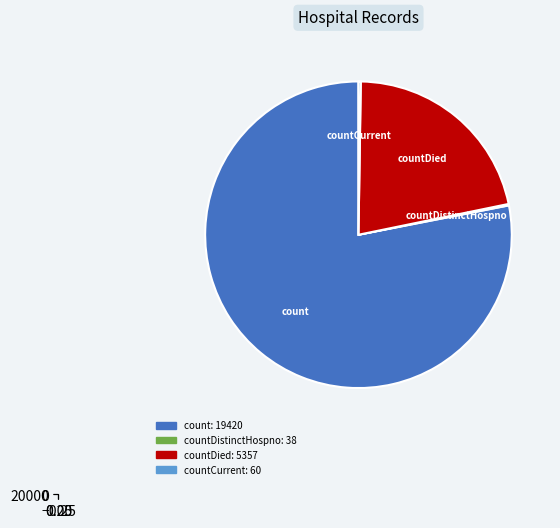

To the nearest percent, what is the difference between the largest and smallest slice percentages?

78%